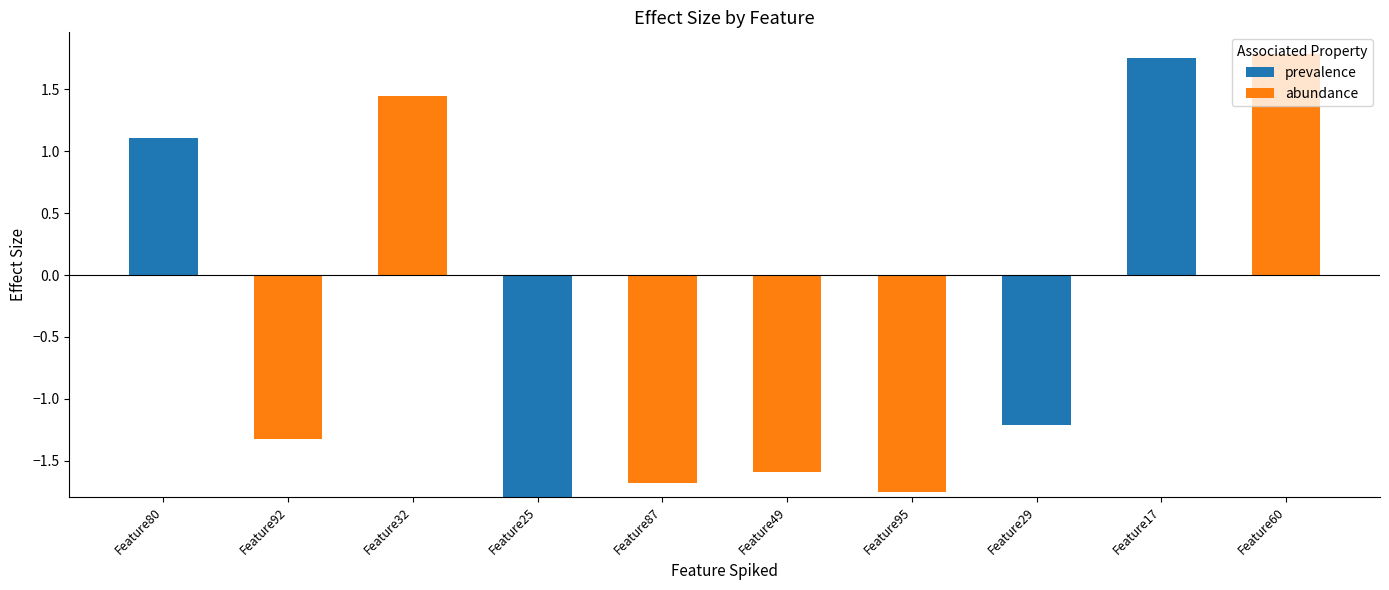

What are all the series names shown in the legend?

prevalence, abundance